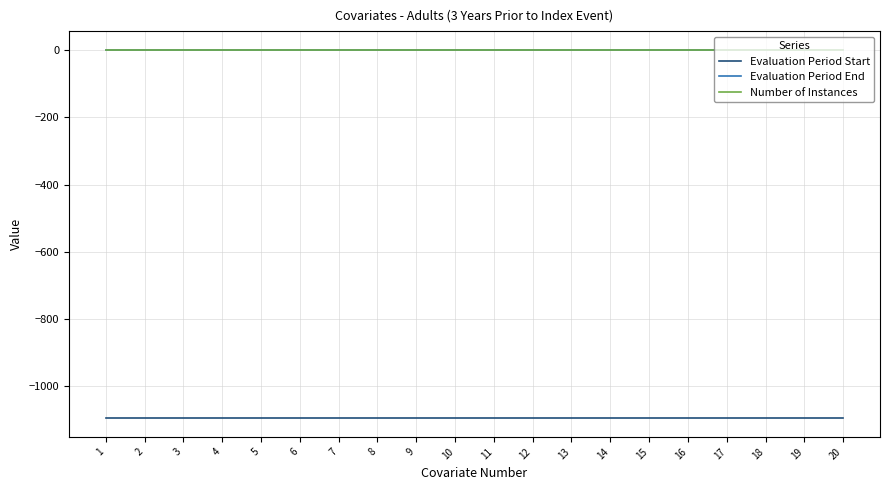

What is the highest value of the Evaluation Period Start series?

-1095